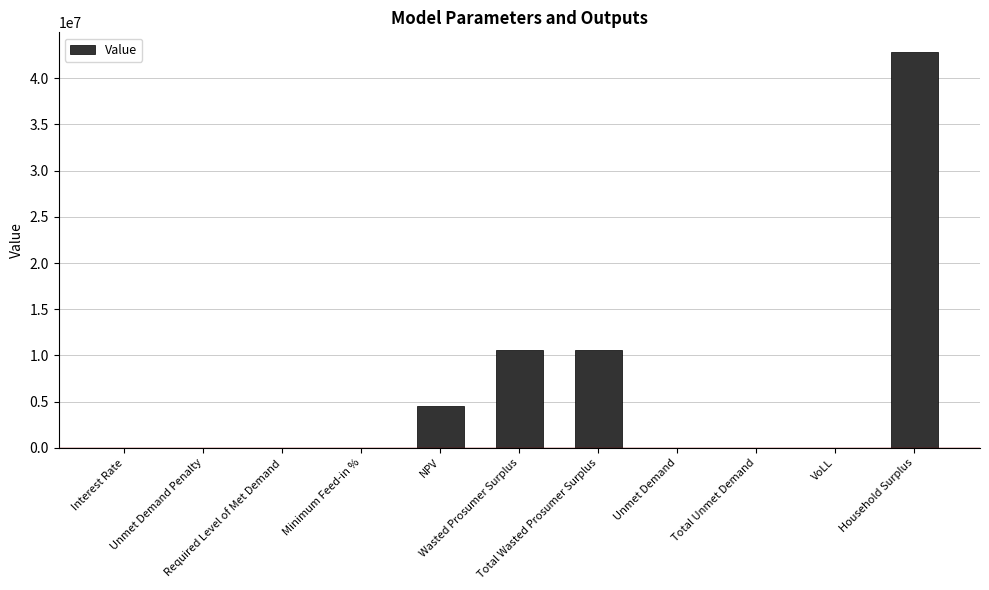

What is the sum of all values?

68682982.2